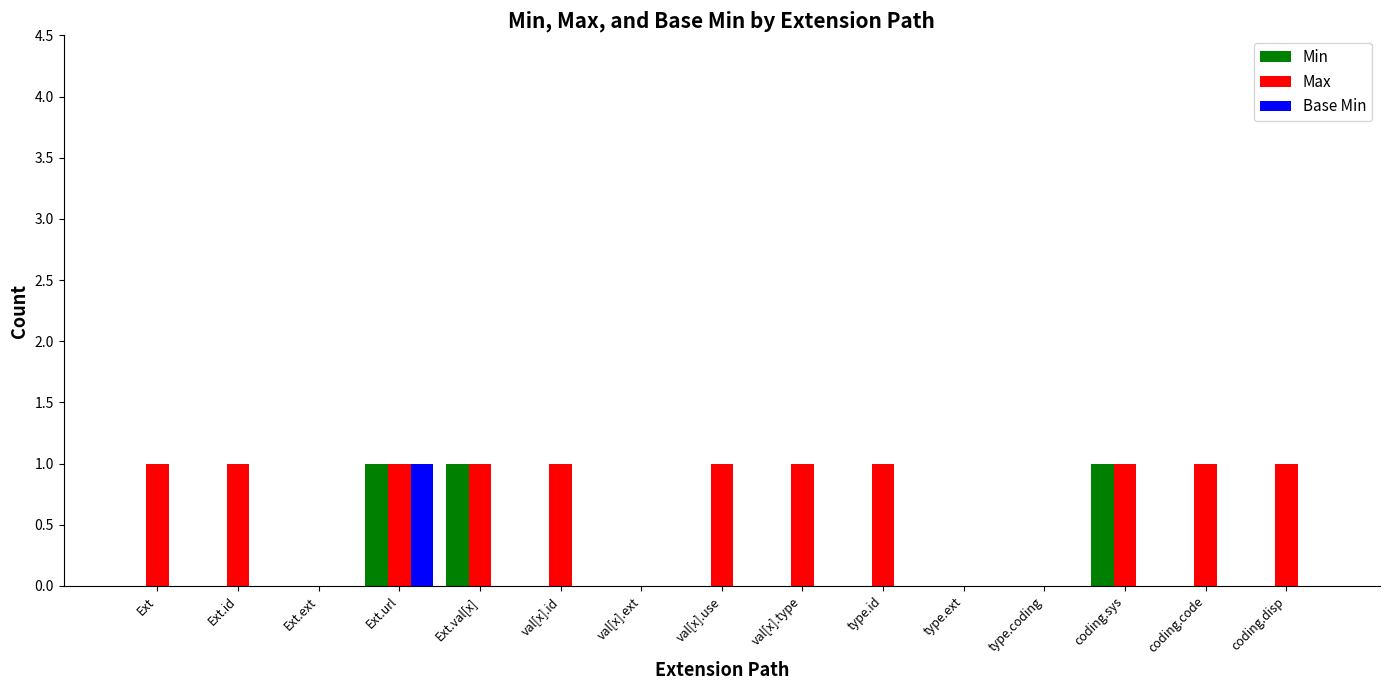

At which category is the sum across all series the highest?

Ext.url